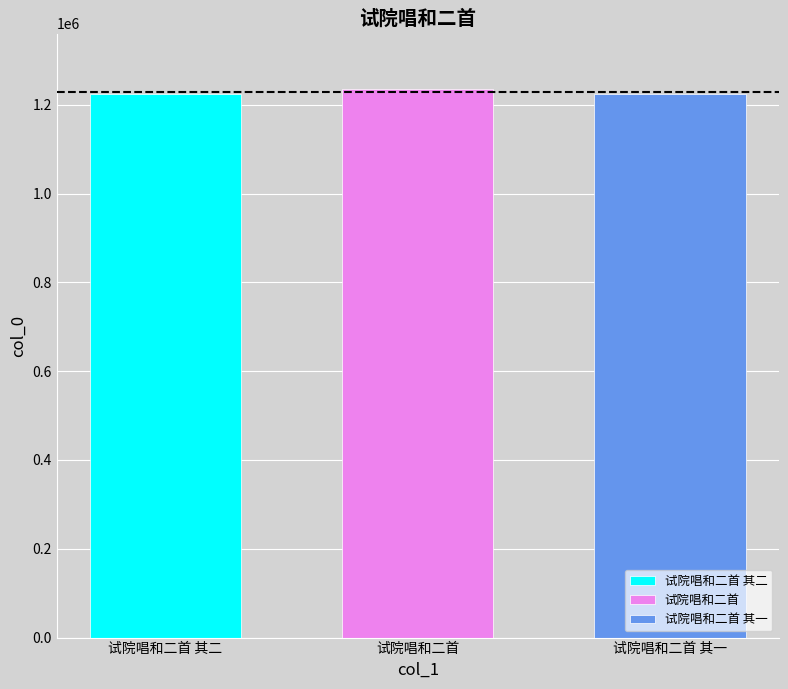

What is the approximate value of 试院唱和二首 其一 at 试院唱和二首?

1224678